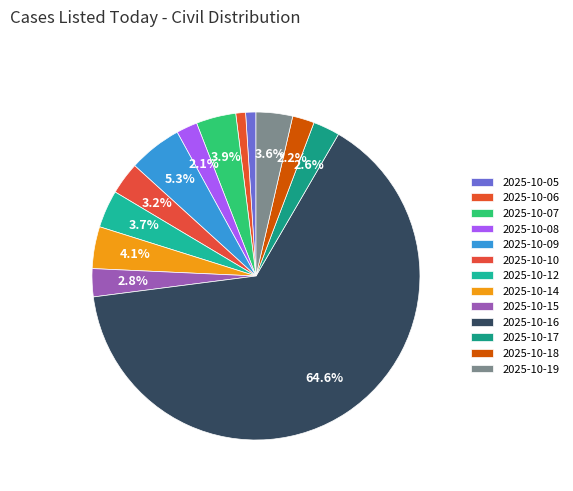

To the nearest percent, what is the difference between the largest and smallest slice percentages?

64%